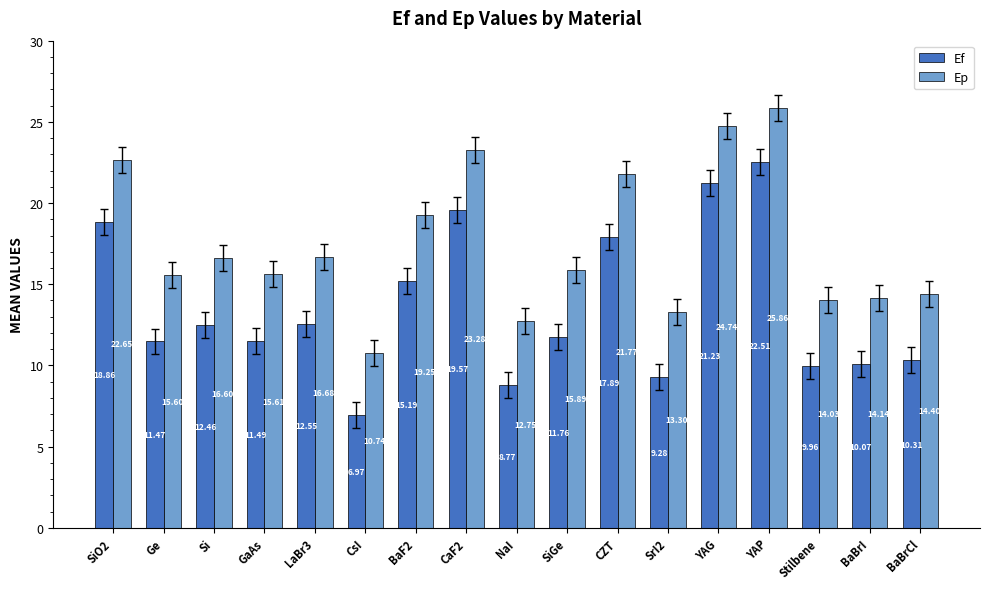

At which category does the chart reach its peak across all series?

YAP